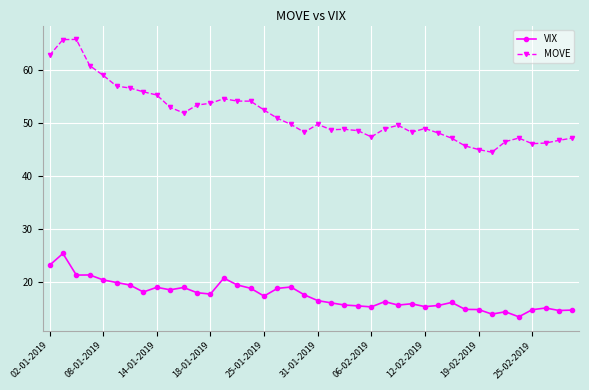

What is the value of the VIX point at the 9th from the left?

19.1